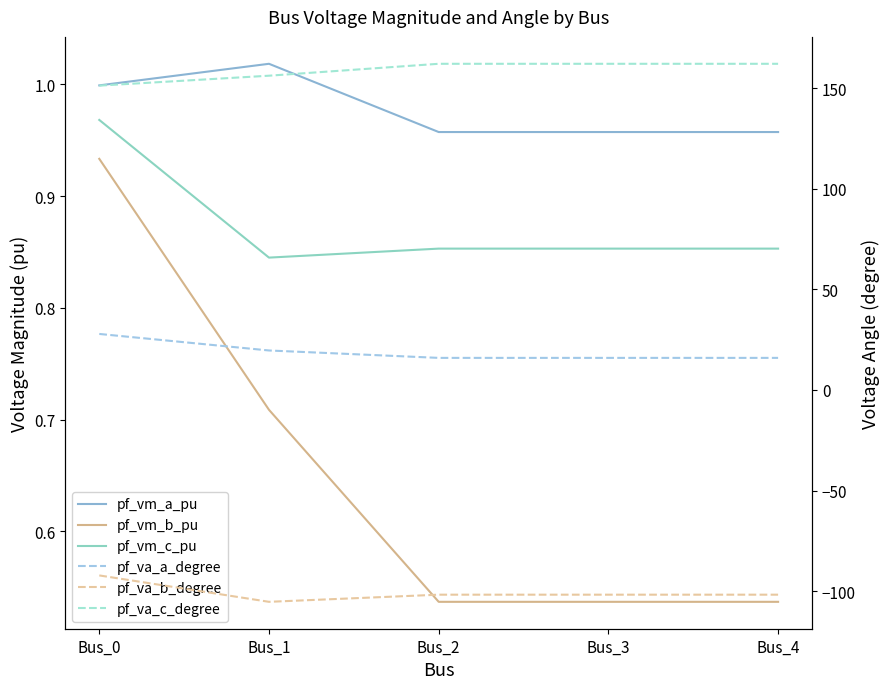

What is the minimum value for pf_vm_b_pu?

0.5